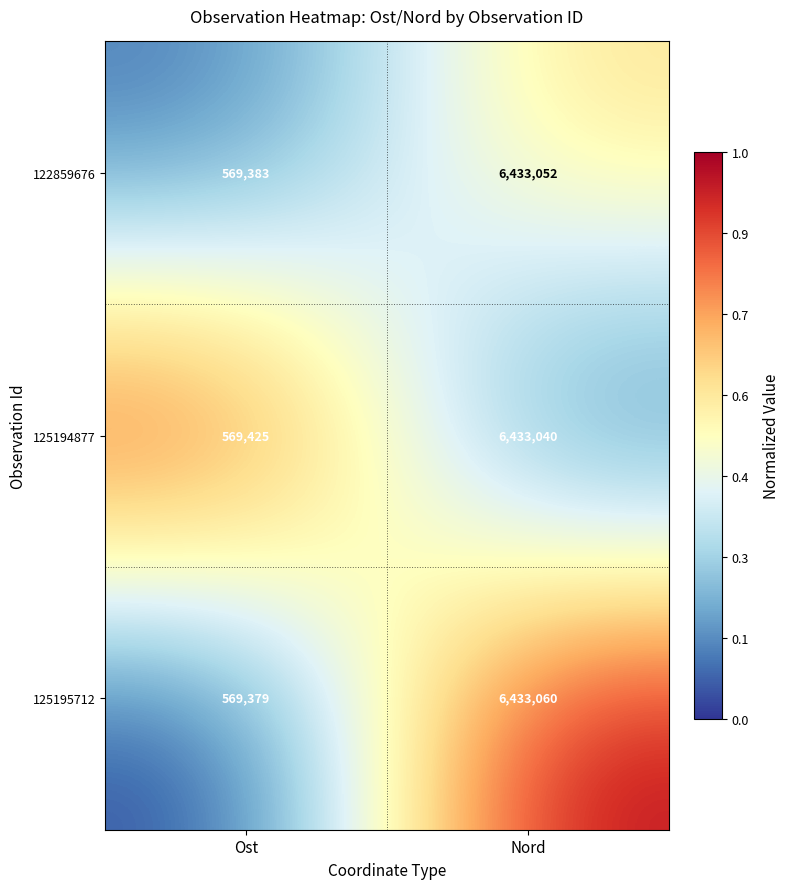

Reading right to left, extract all data points from this chart.

122859676: Nord=6433052	Ost=569383
125194877: Nord=6433040	Ost=569425
125195712: Nord=6433060	Ost=569379